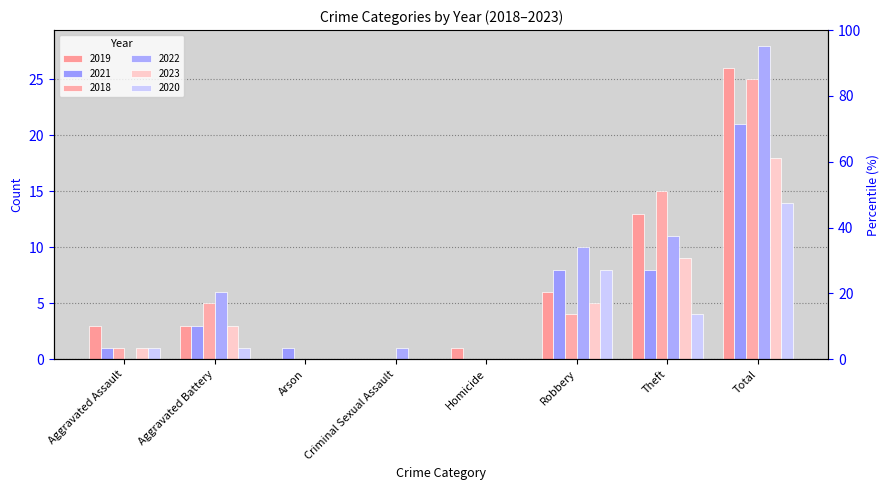

At which category does the chart reach its minimum across all series?

Arson